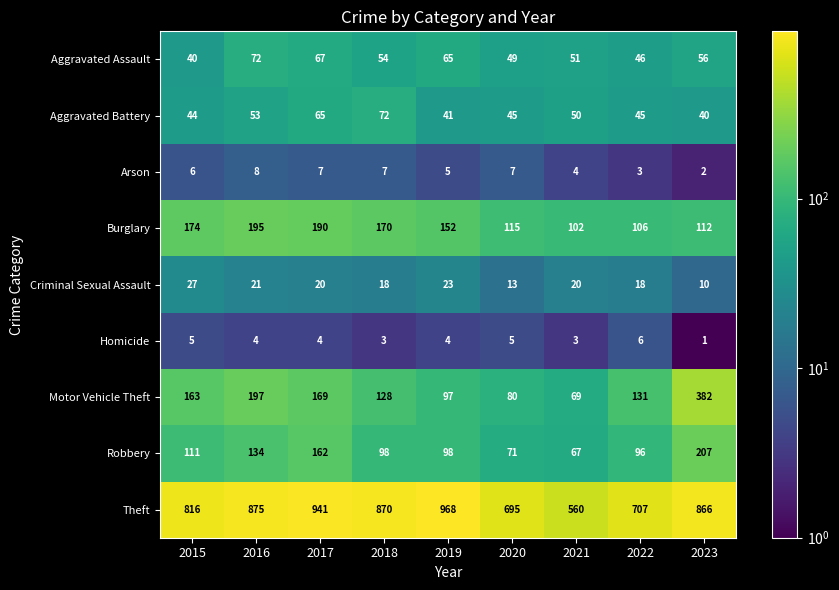

Which category has the highest value in the Homicide series?

2022